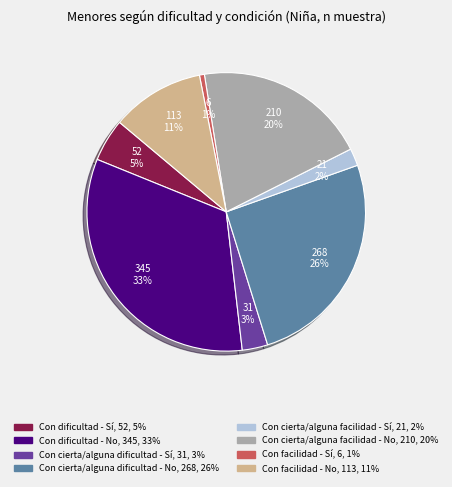

What percentage is the Con cierta/alguna dificultad - Sí slice, to the nearest percent?

3%